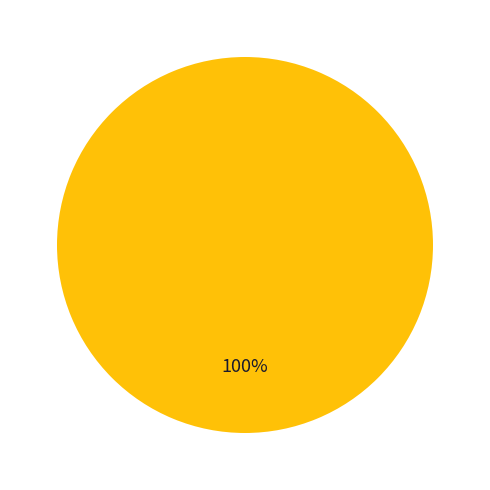

How many segments does this pie chart have?

1